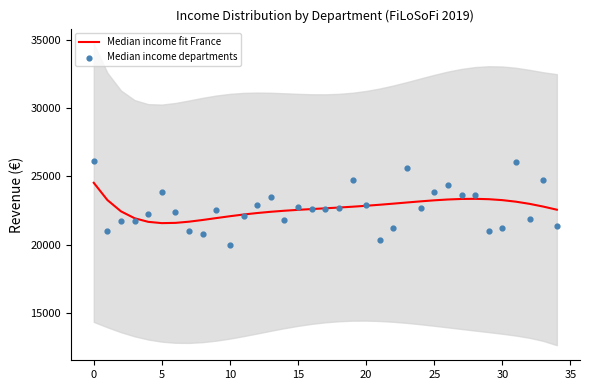

Which series has the largest total across all categories?

Median income fit France